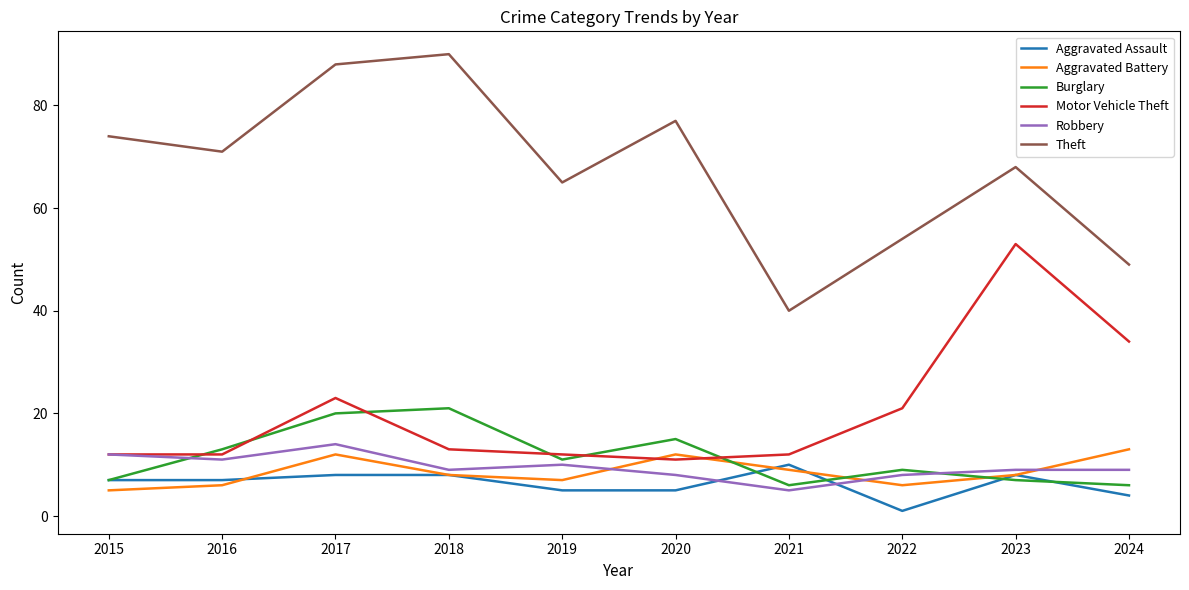

At which category is the sum across all series the highest?

2017